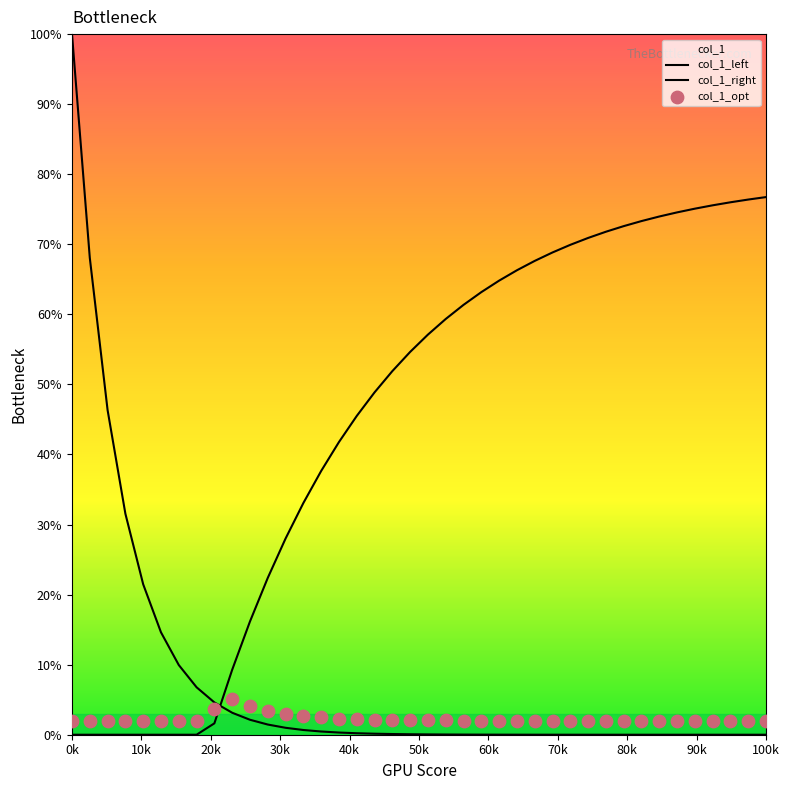

Which series contains the lowest Y value?

col_1_right